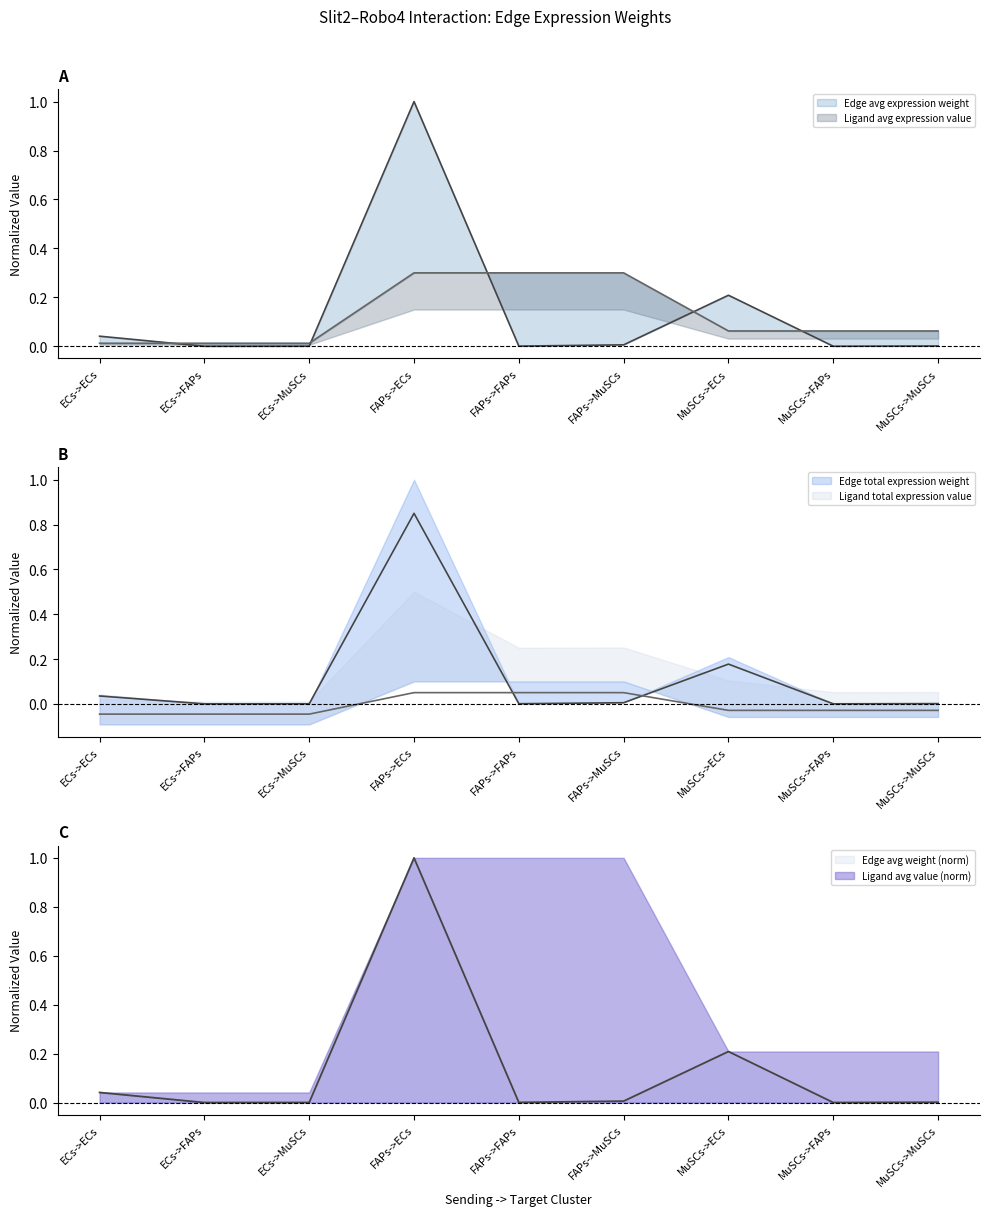

What is the value of the Ligand total expression value point at the 5th from the left?

0.1